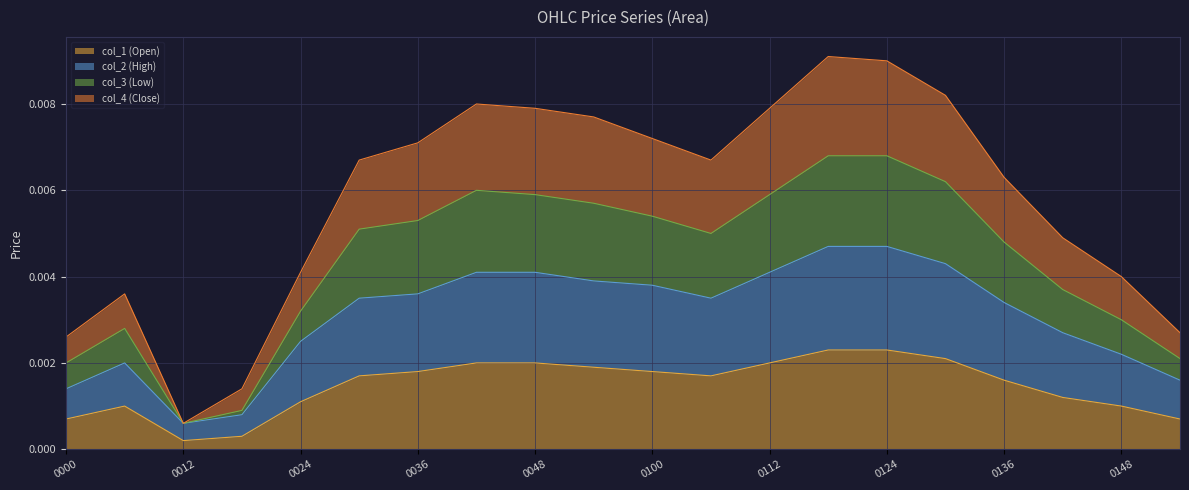

The col_3 (Low) series shows 0.0 at 0036. True or false?

False